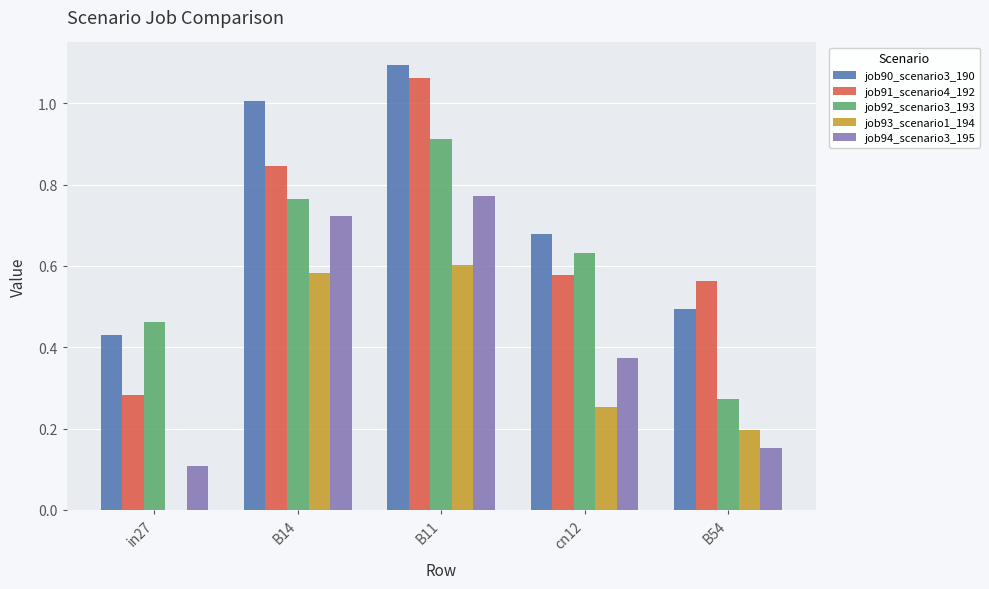

Which series changed the most between B14 and B54?

job94_scenario3_195